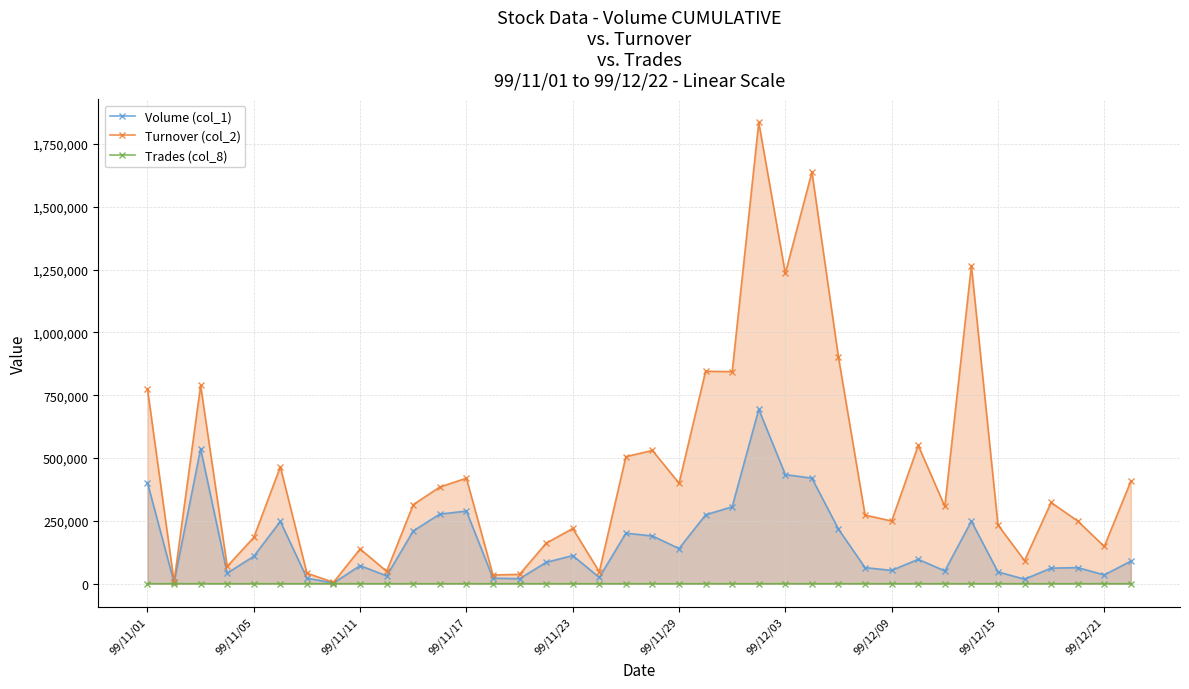

How many lines are shown in the chart?

3